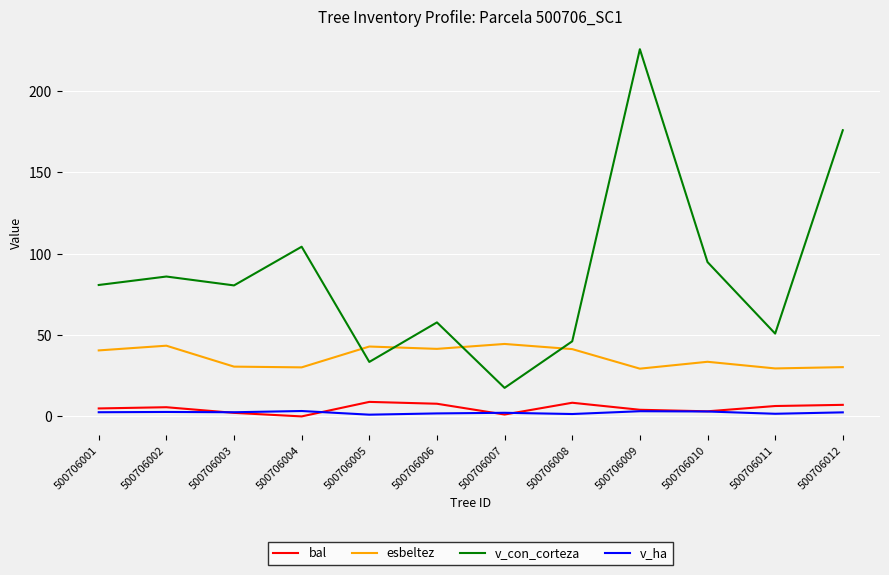

True or false: esbeltez has a value of 29.5 at 500706011.

True